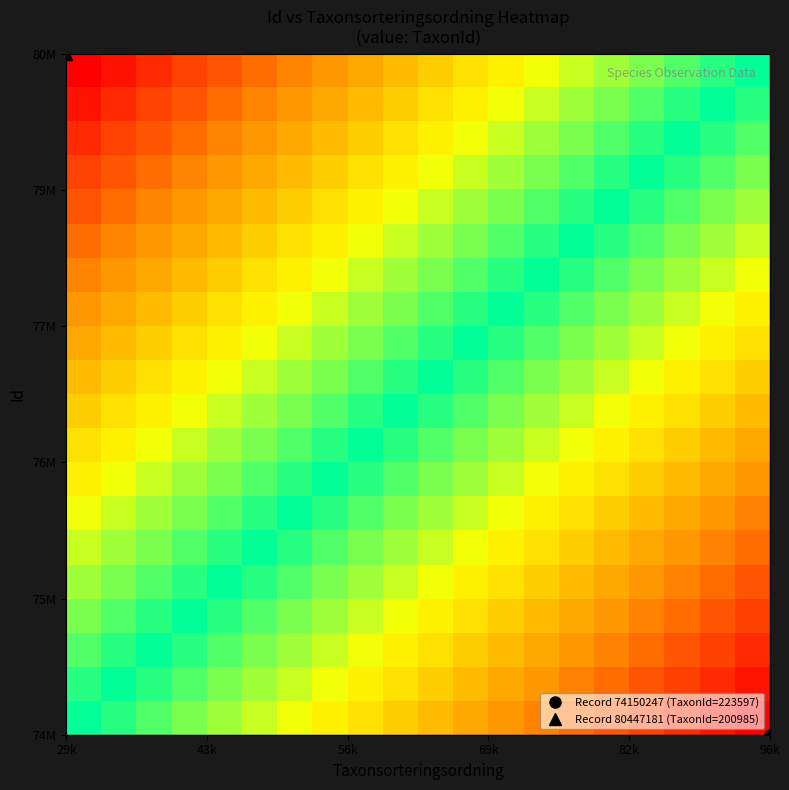

At how many categories does at least one series exceed 0?

20